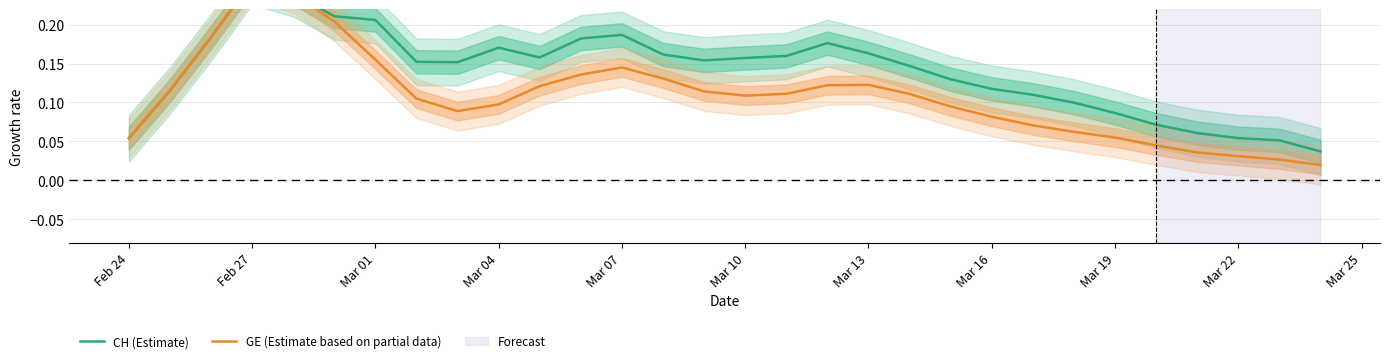

True or false: CH (Estimate) has more than 0 interior local peaks.

True